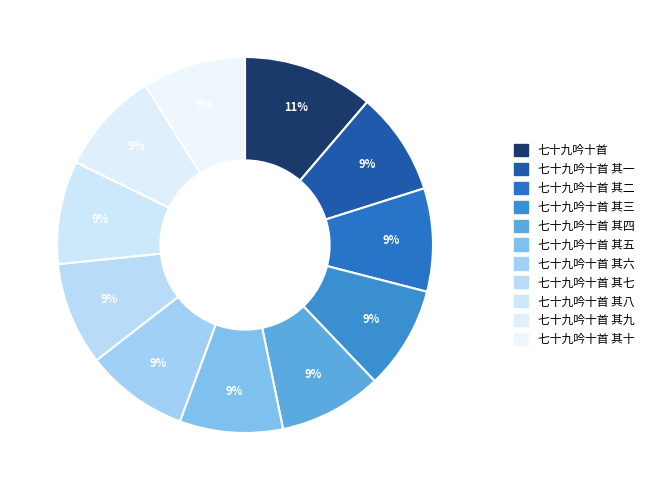

How many slices are in this pie chart?

11